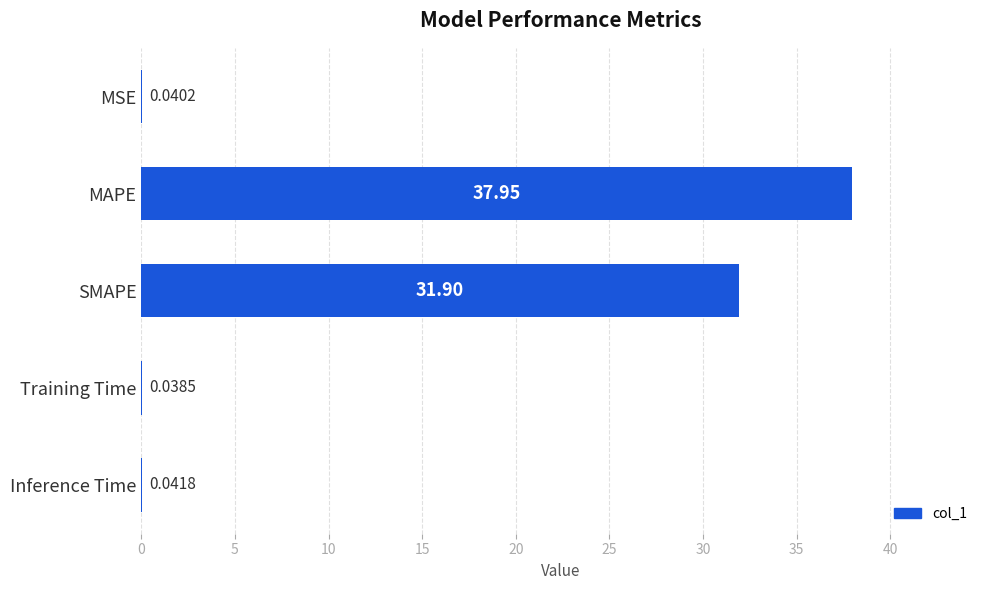

What is the sum of all values?

70.0